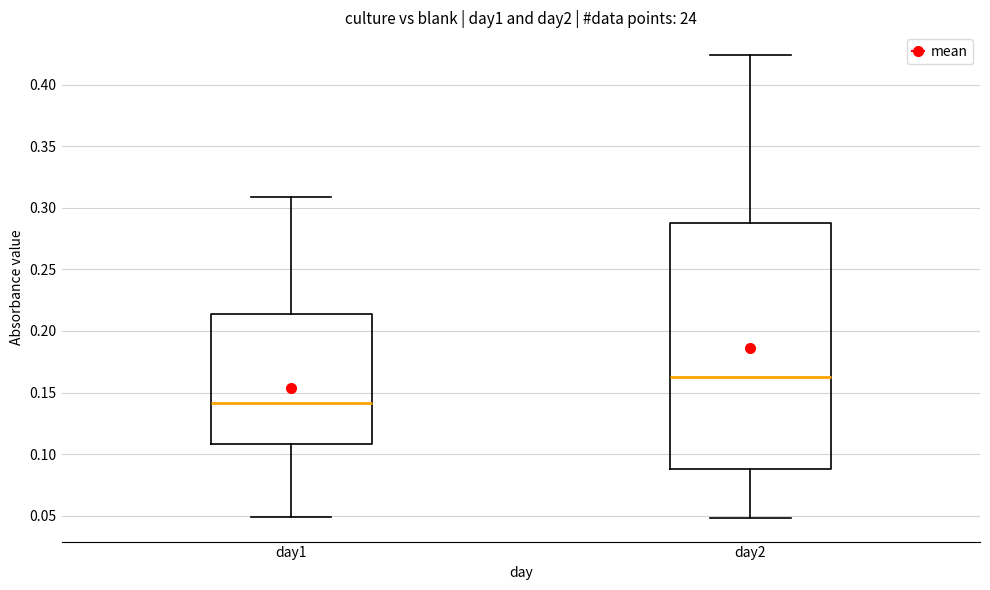

Reading left to right, read every box against the y-axis: the position of its median line, the range the box covers, and the ends of its whiskers. The values are not printed on the chart, so give them approximately, as read against the axis.

day1: median 0.140, box 0.110 to 0.215, whiskers 0.050 to 0.310
day2: median 0.165, box 0.090 to 0.290, whiskers 0.050 to 0.425